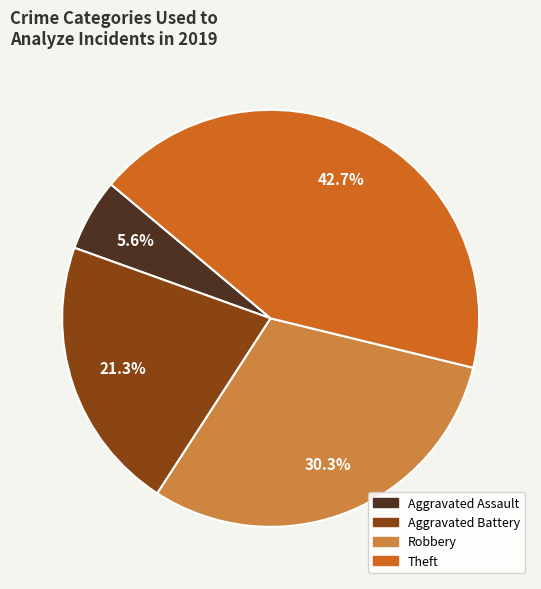

Does any single category account for the majority?

No